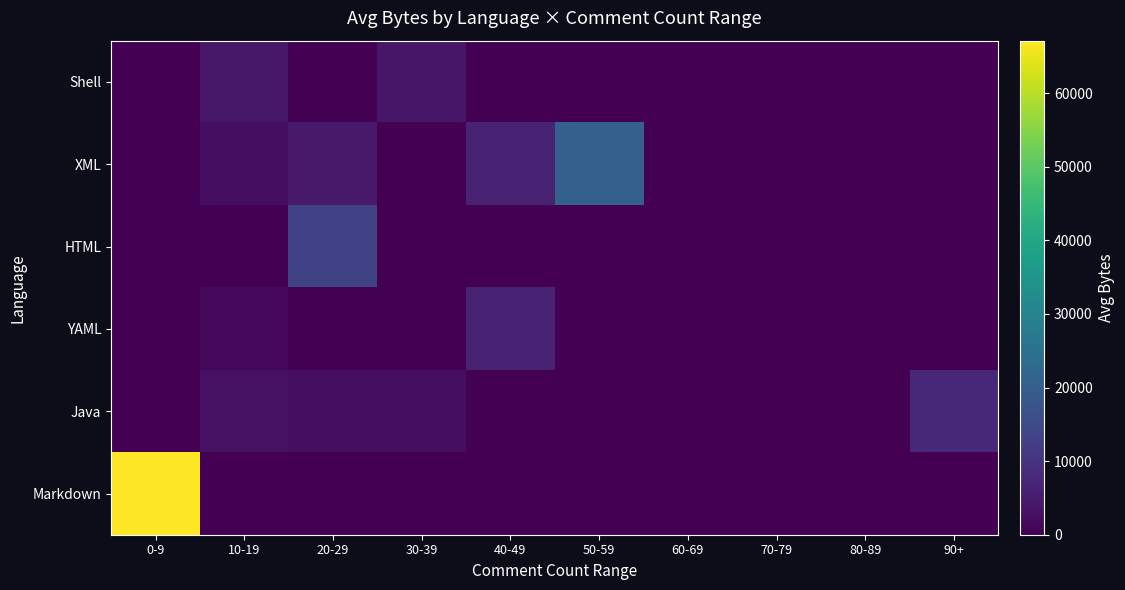

True or false: YAML has a value of 0.0 at 20-29.

True